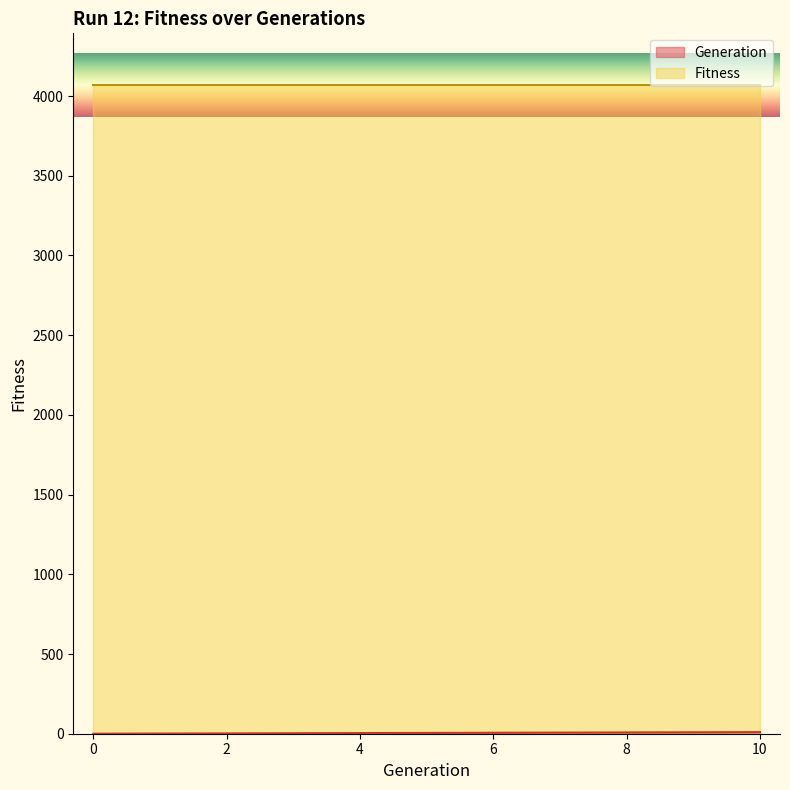

What is the difference between the maximum and minimum values?

10